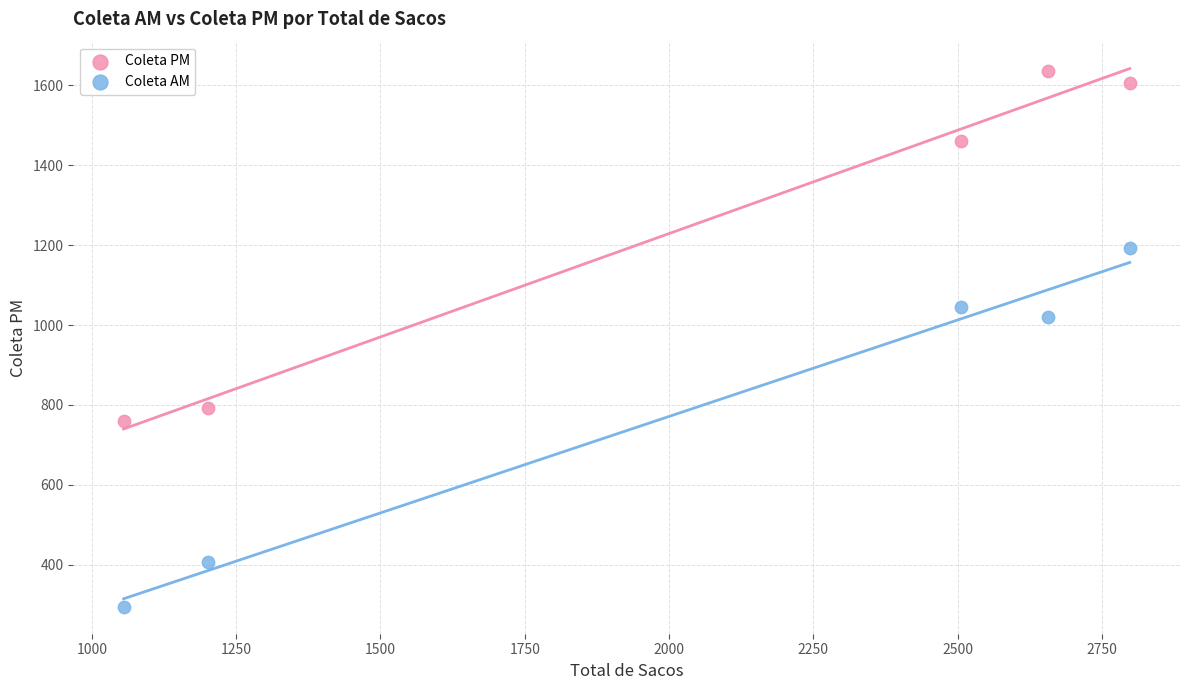

Which series reaches the minimum Y coordinate?

Coleta AM